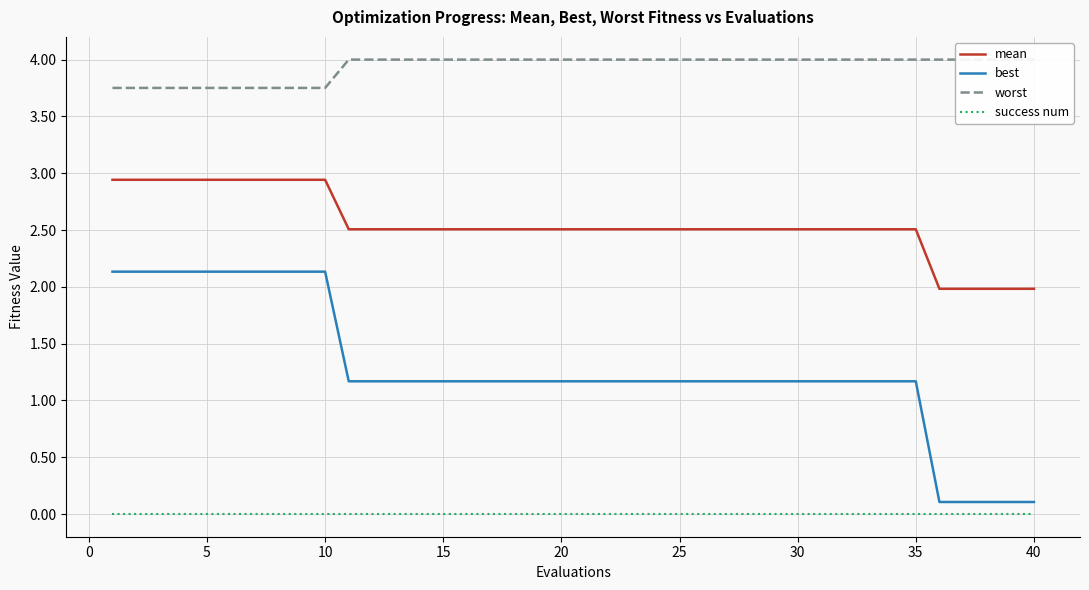

What are all the series names shown in the legend?

mean, best, worst, success num